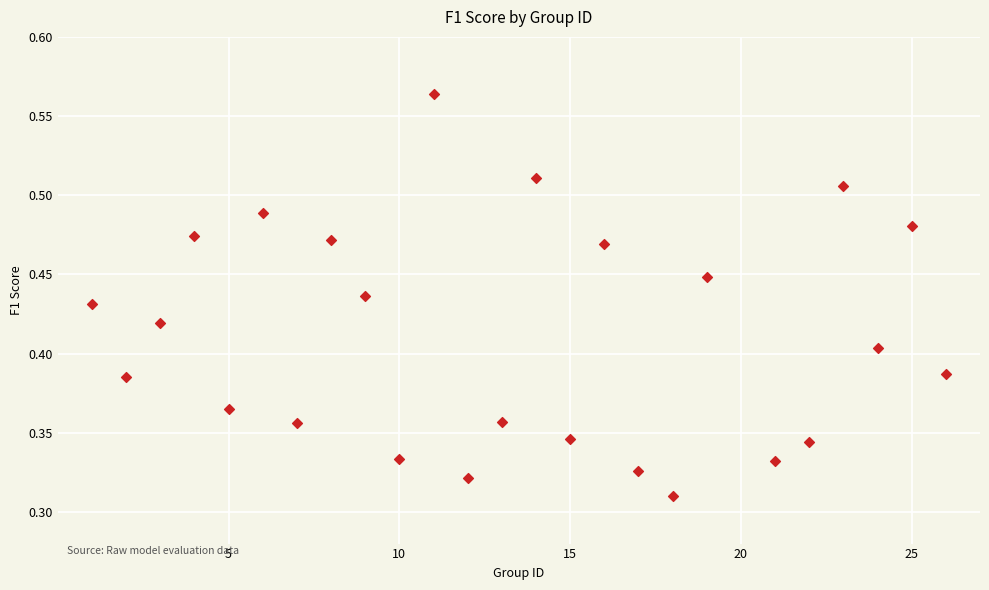

What is the range of X values (max minus min)?

25.0